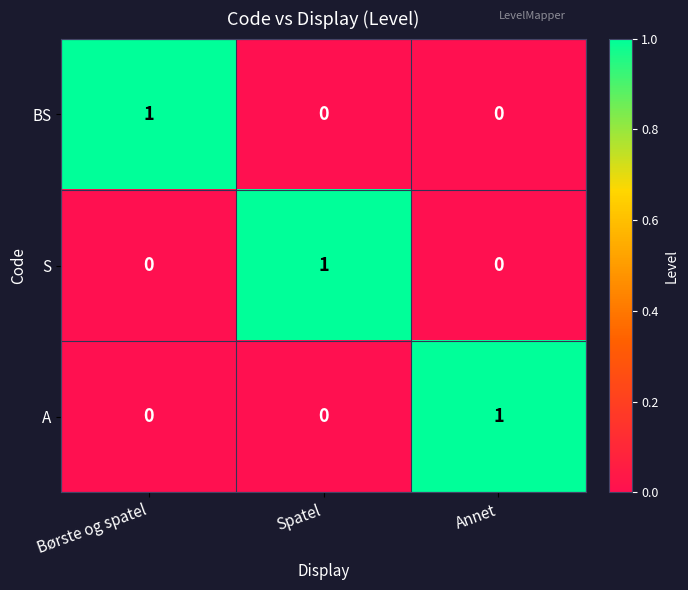

The BS series shows 1 at Børste og spatel. True or false?

True